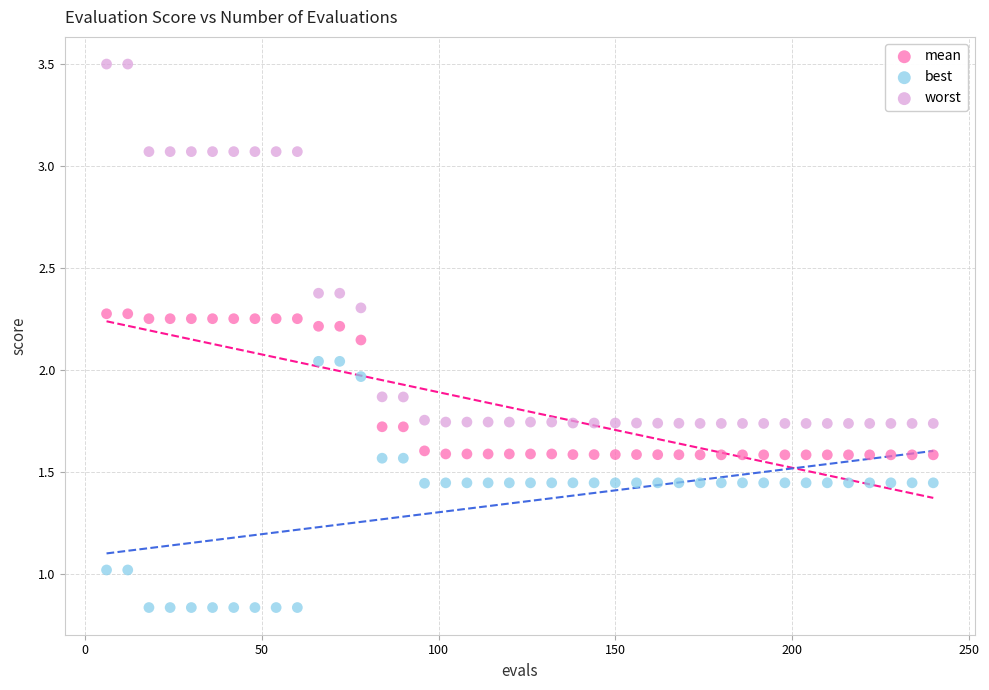

Which series has the widest spread of Y values?

worst